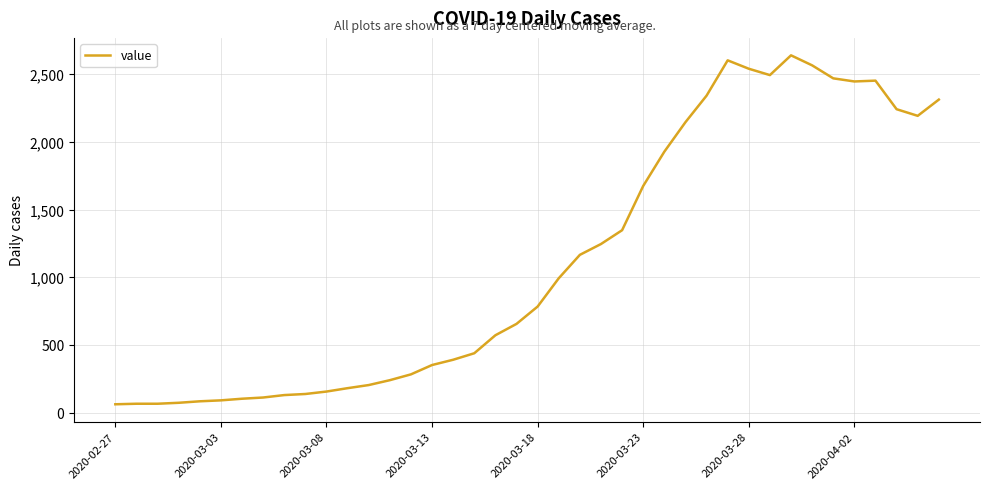

What is the sum of all values?

44949